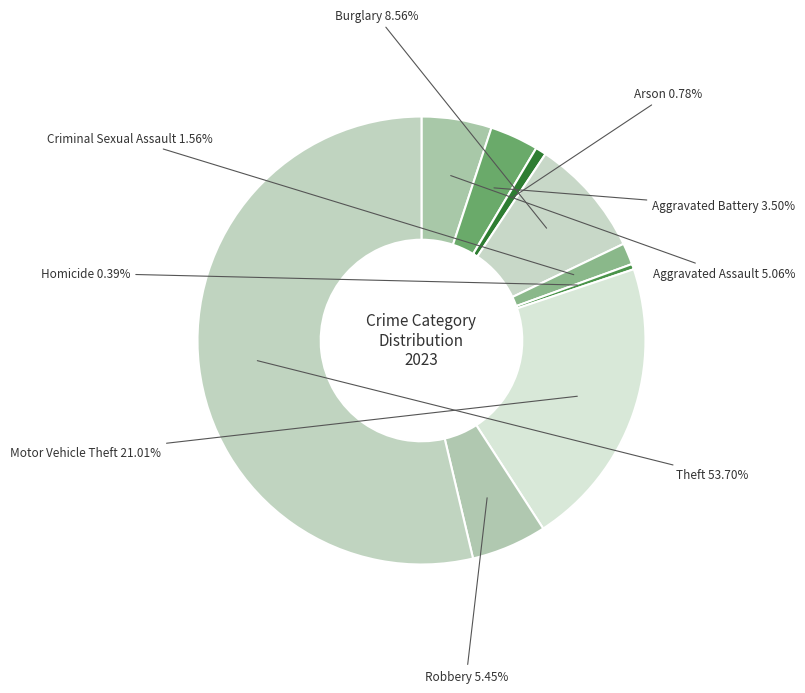

Which category accounts for the majority?

Theft